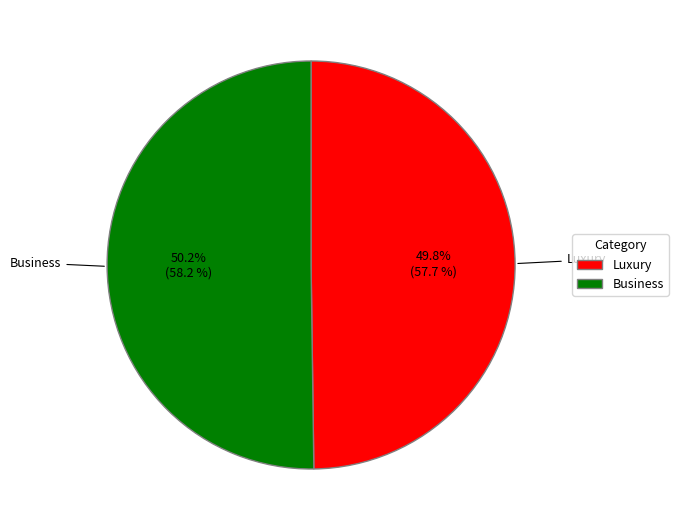

Combined, do Luxury and Business account for over 50%?

Yes